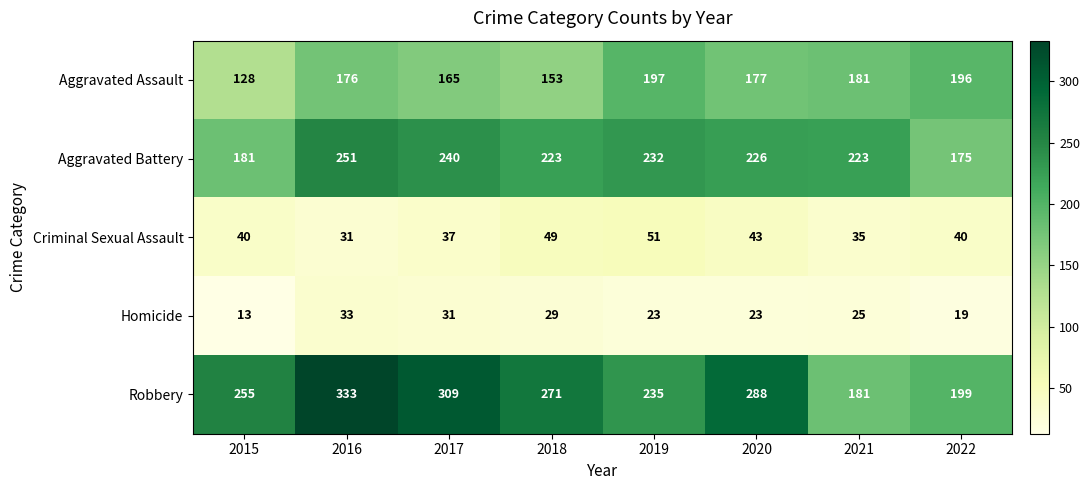

Which label corresponds to the largest value in the chart?

2016